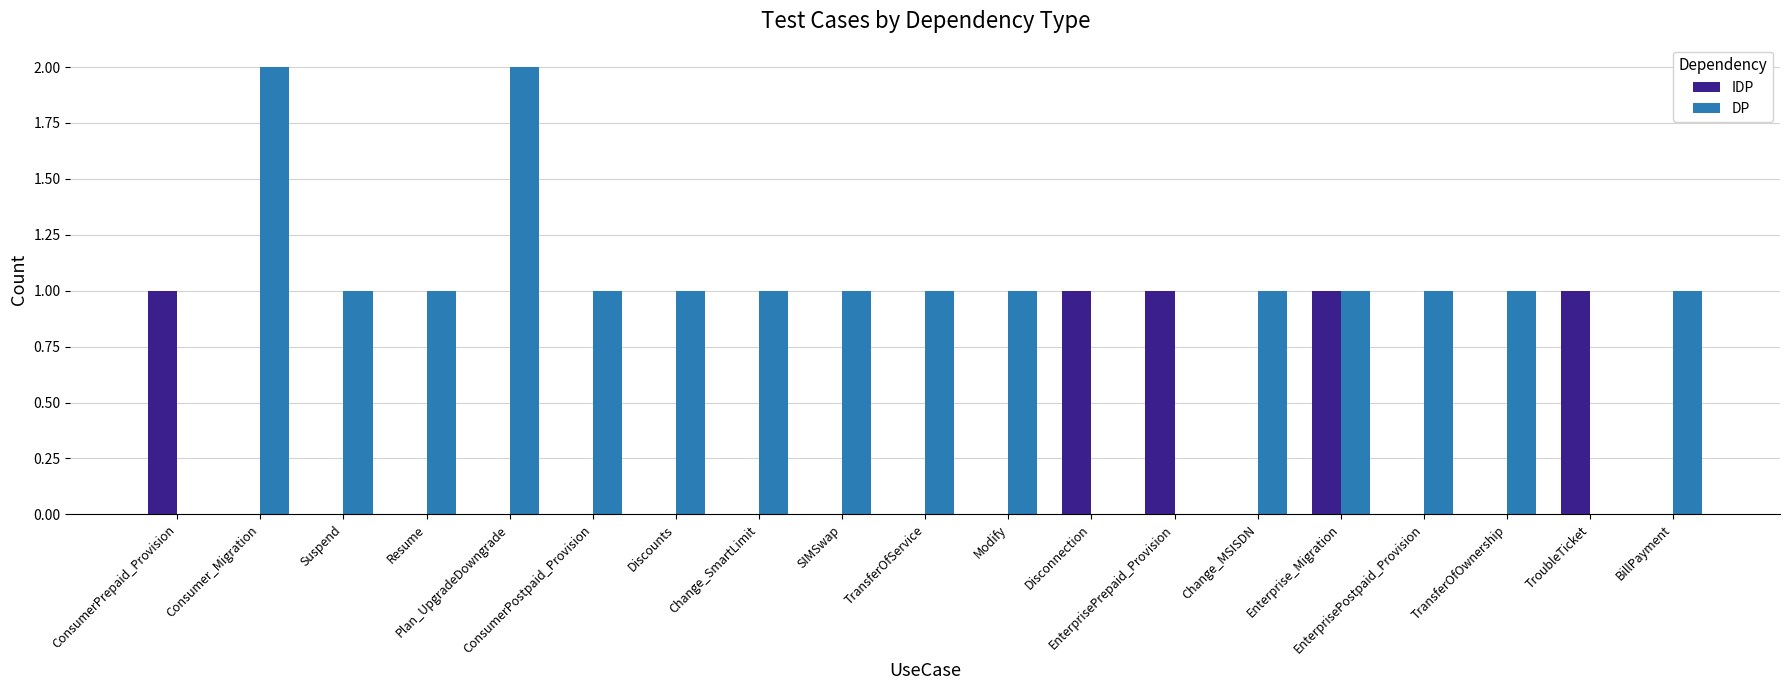

How many groups of bars are there?

19